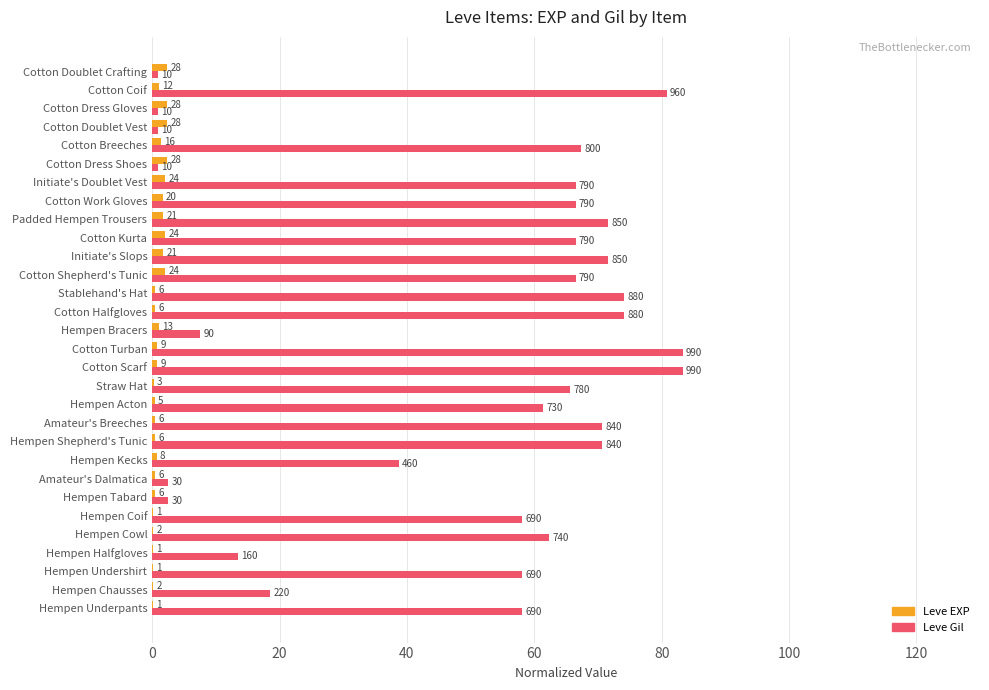

What are all the series names shown in the legend?

Leve EXP, Leve Gil